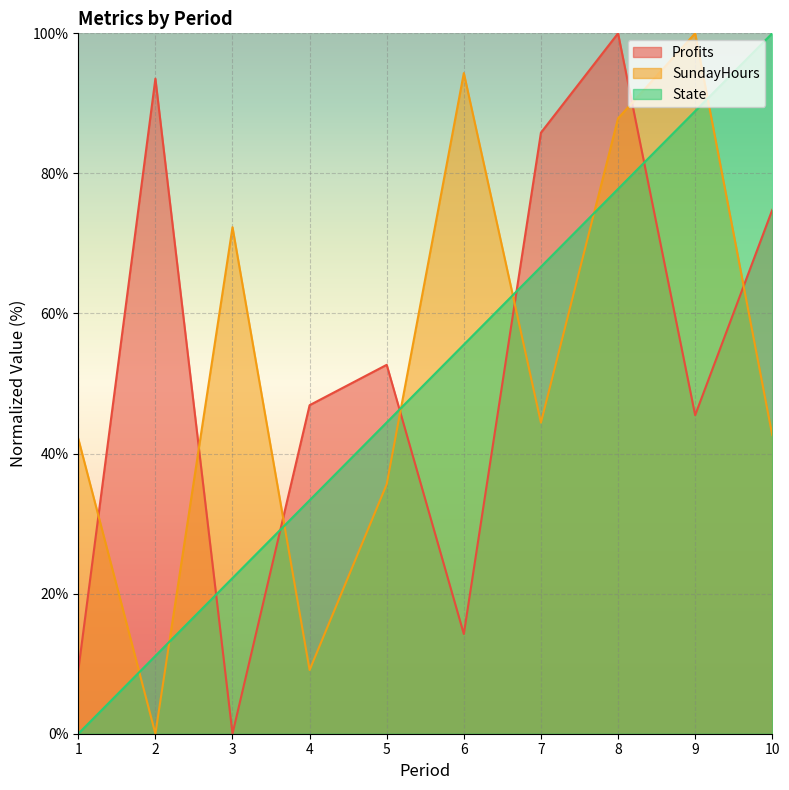

What is the value of the State point at the 7th from the left?

66.7